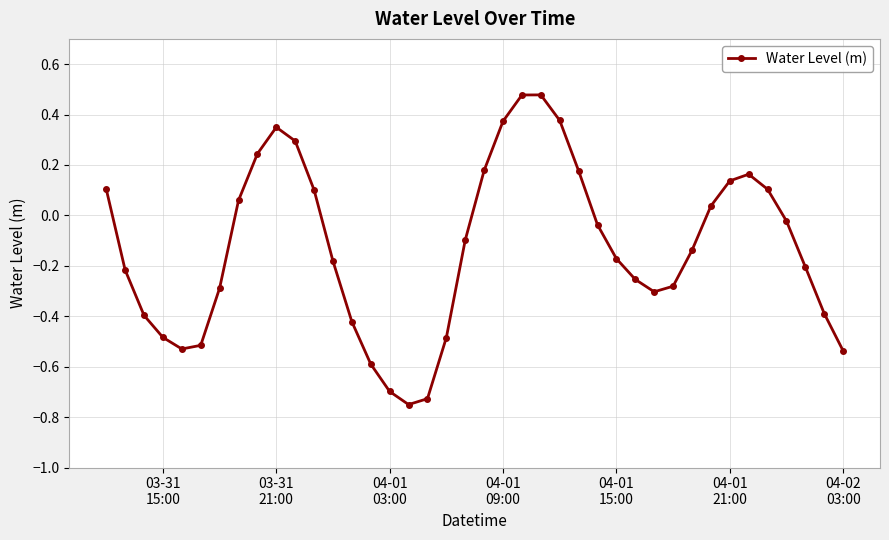

What is the difference between the maximum and minimum values?

1.2